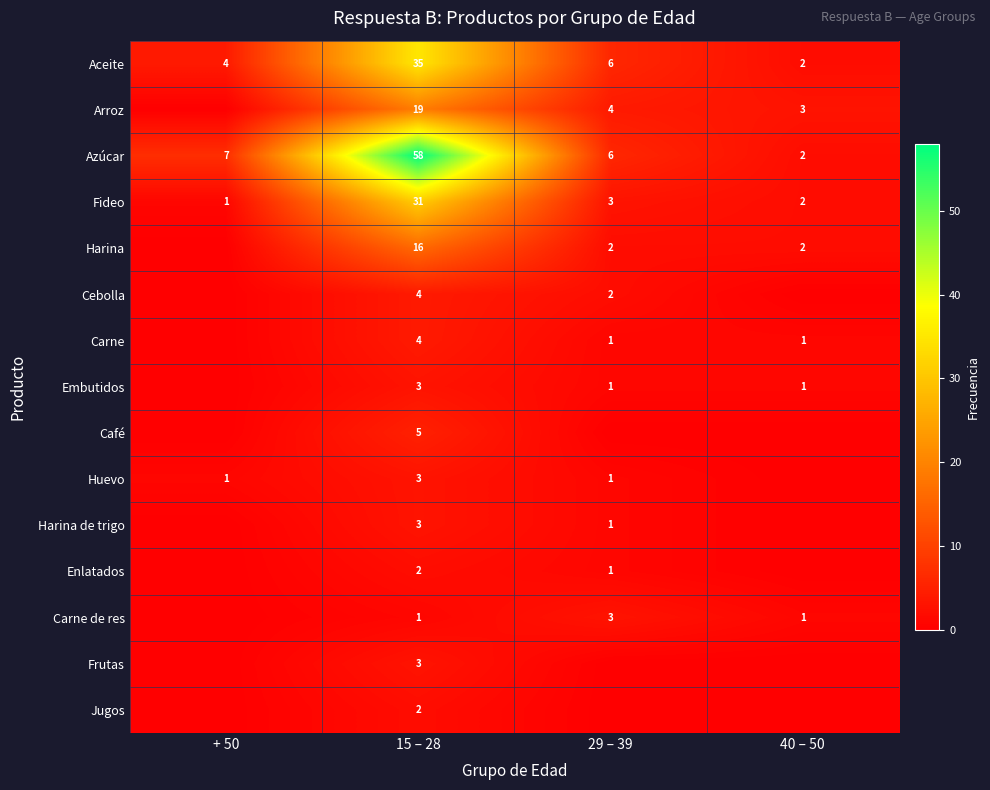

Which category has the highest value in the Fideo series?

15 – 28